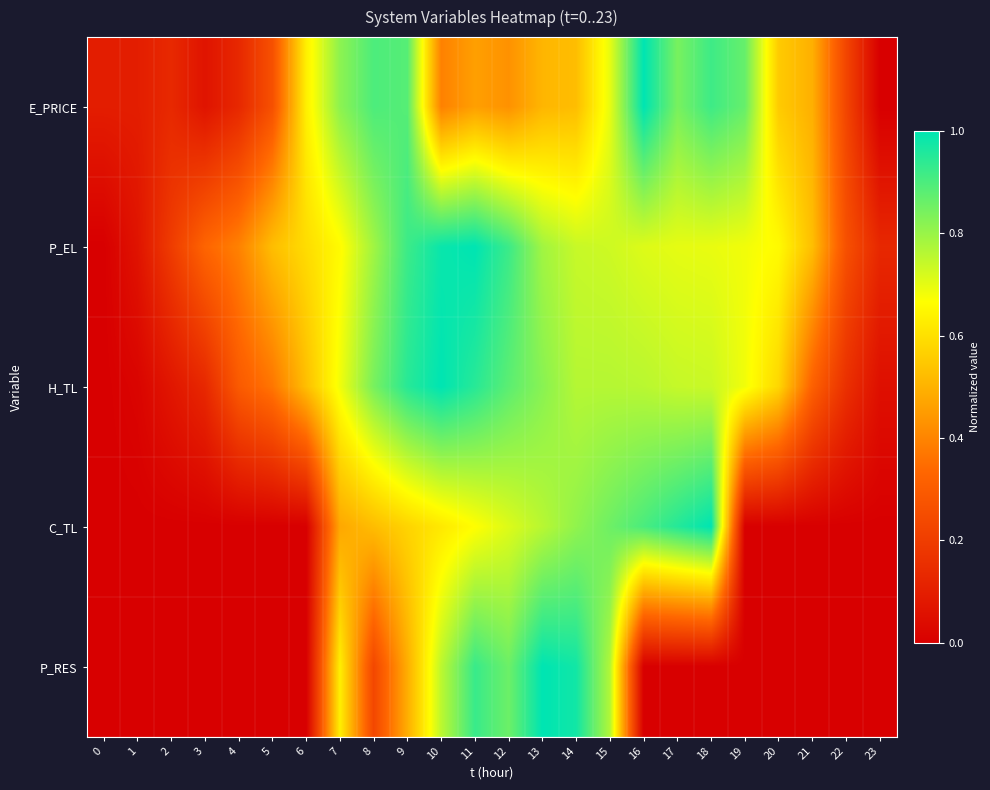

What is the spread (max minus min) of values at 6?

0.6